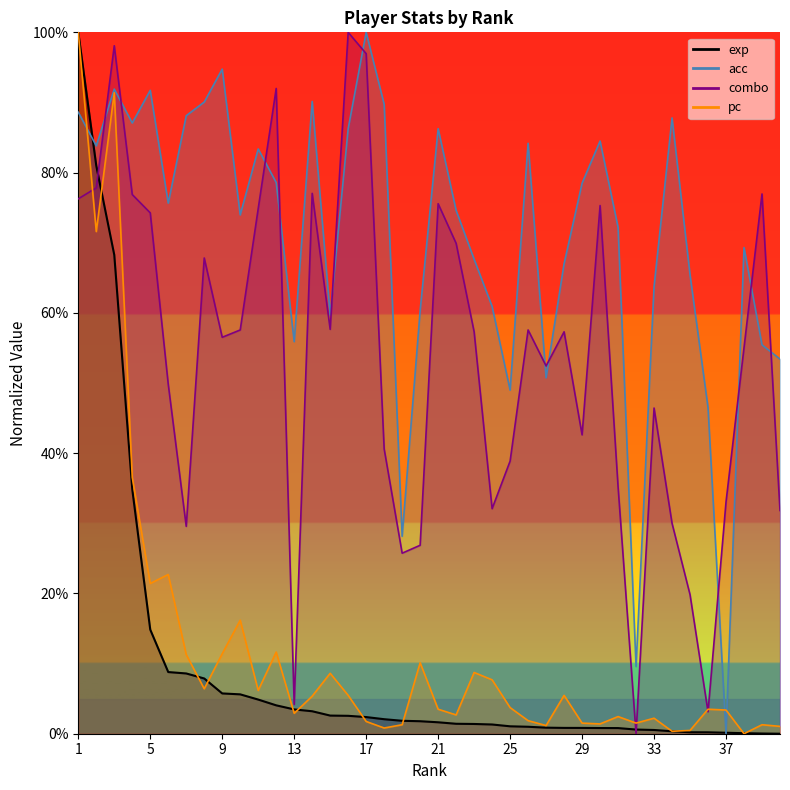

What is the maximum value for pc?

1.0